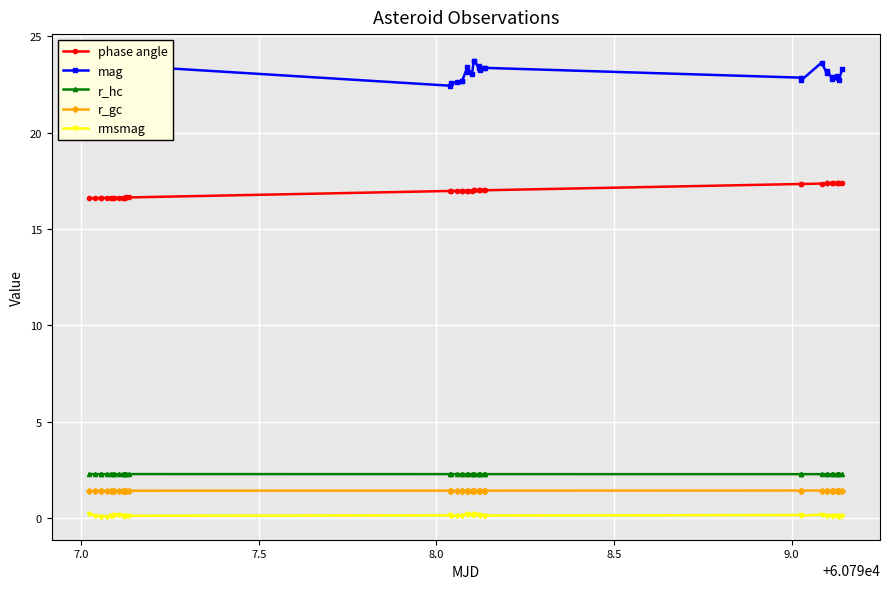

How many r_gc values are between 1 and 2?

40